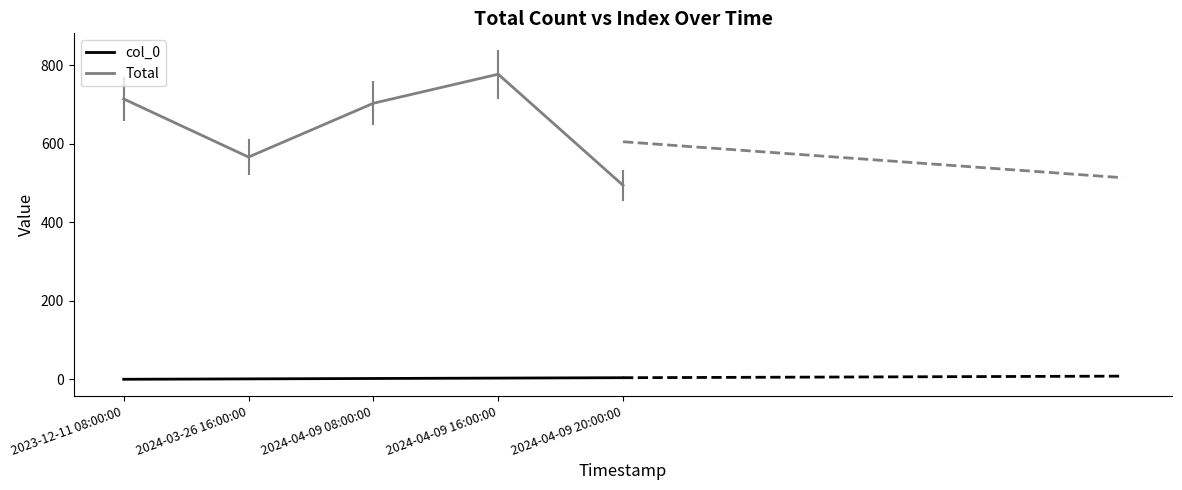

Does the chart display data point markers on the line(s)?

No